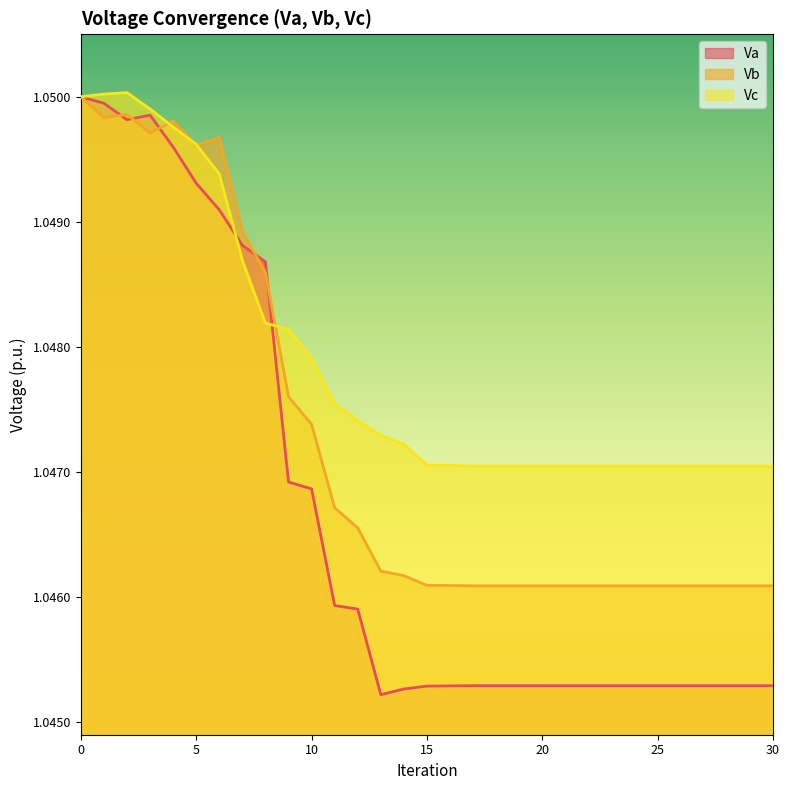

Count the number of categories in the chart.

31